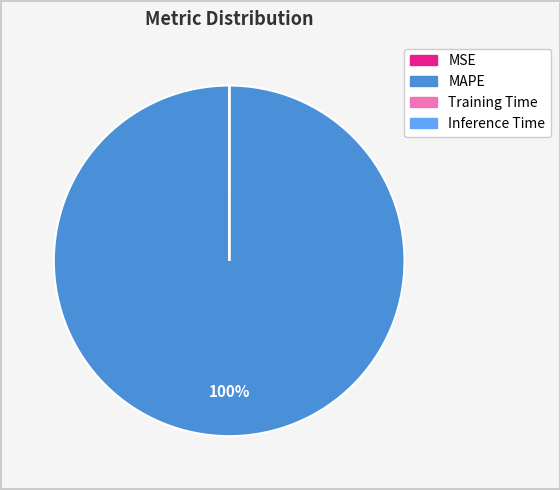

To the nearest percent, what is the difference between the largest and smallest slice percentages?

100%